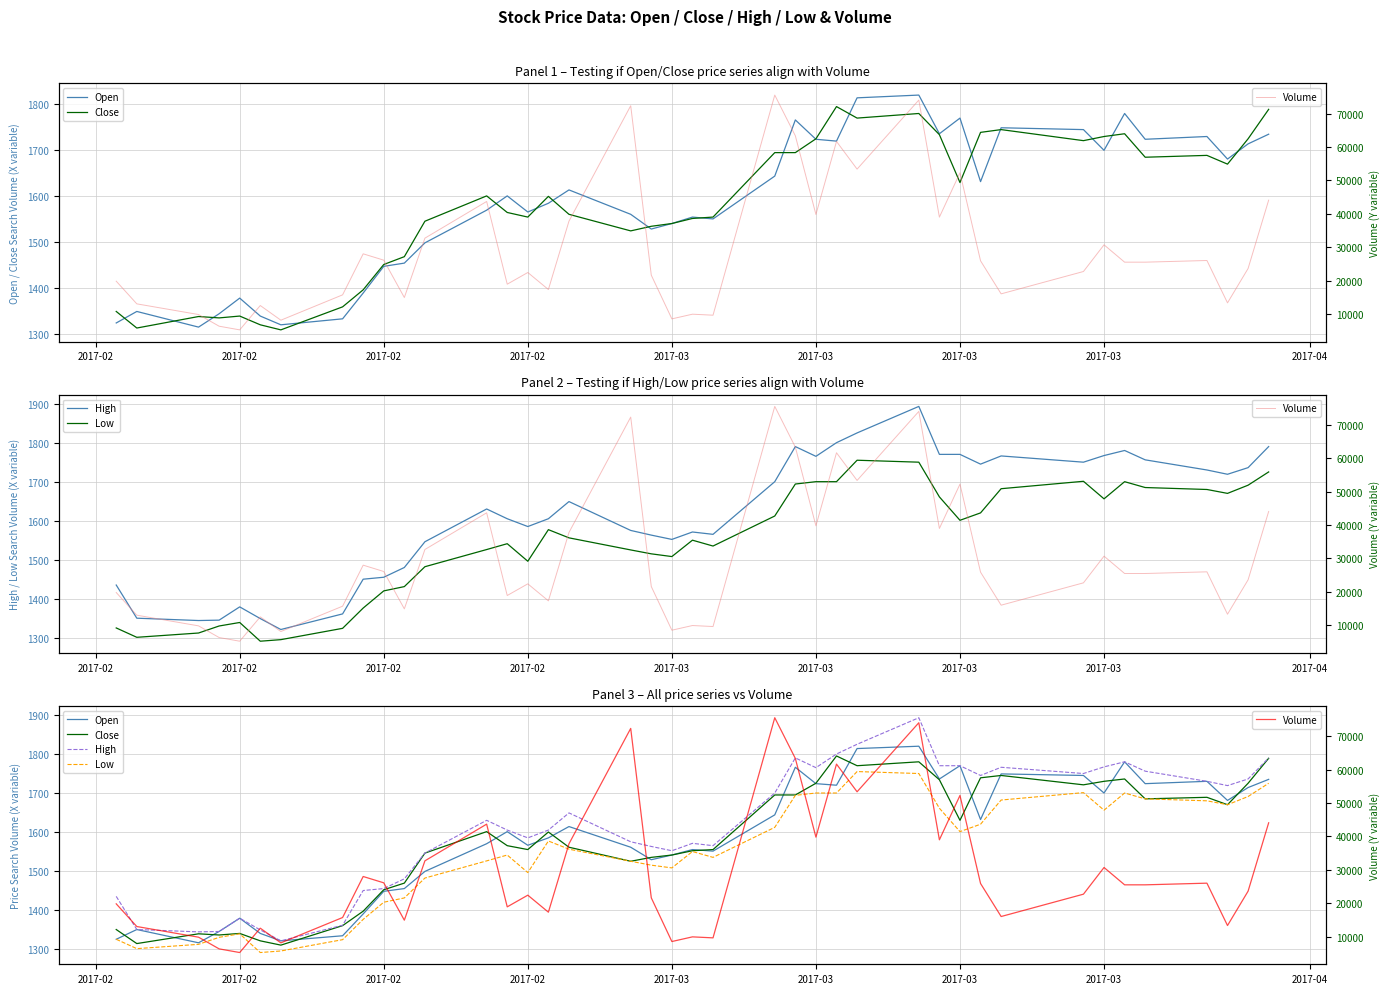

What is the sum of all High values?

64567